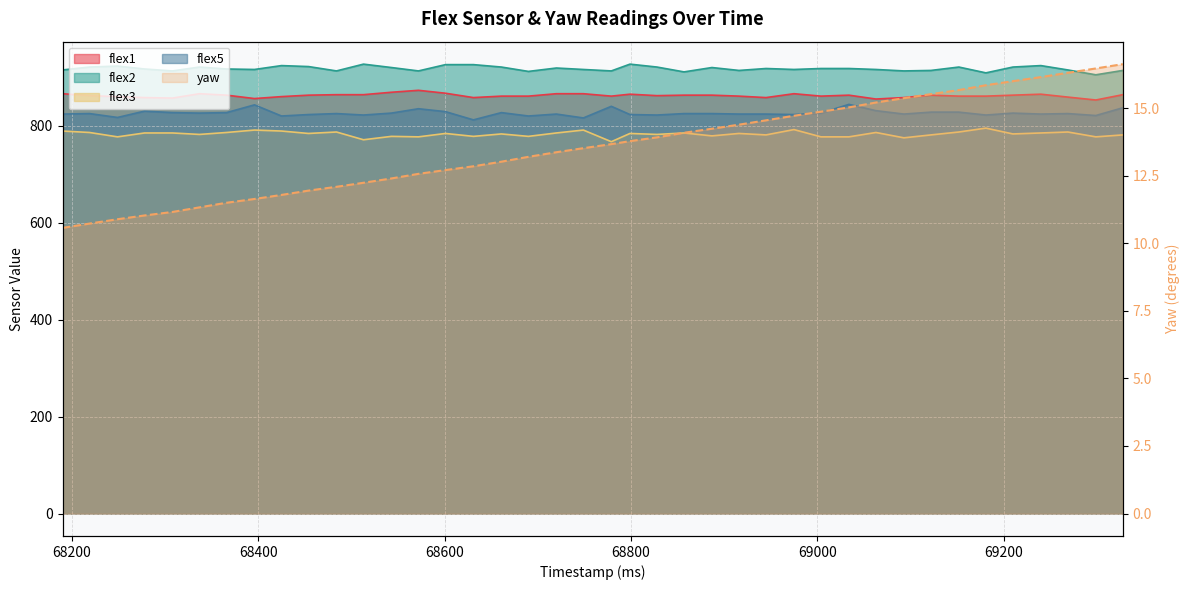

True or false: flex1 and flex5 cross at least once.

False